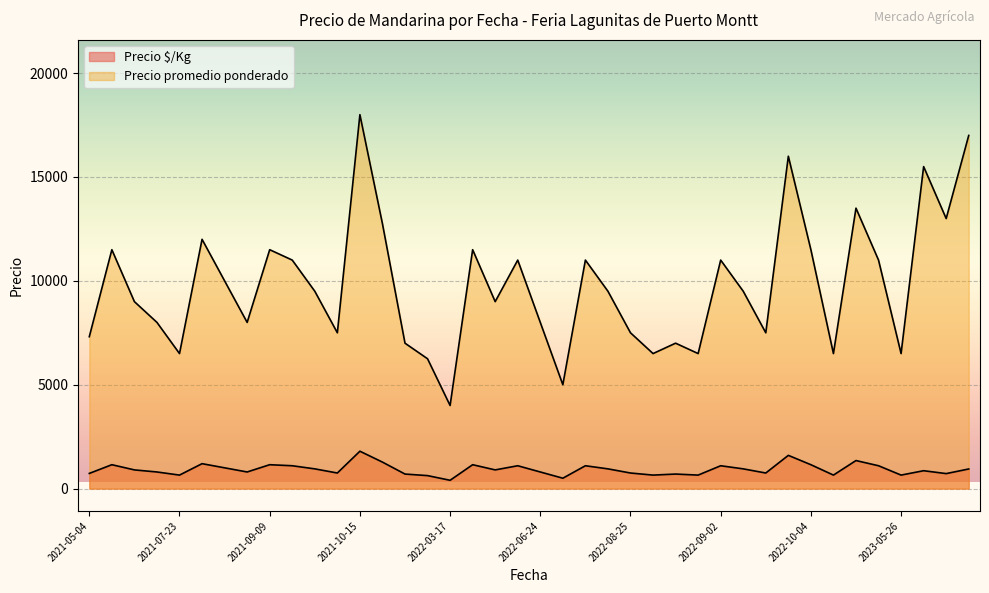

Where is Precio $/Kg nearest to the value 1100?

2021-09-13